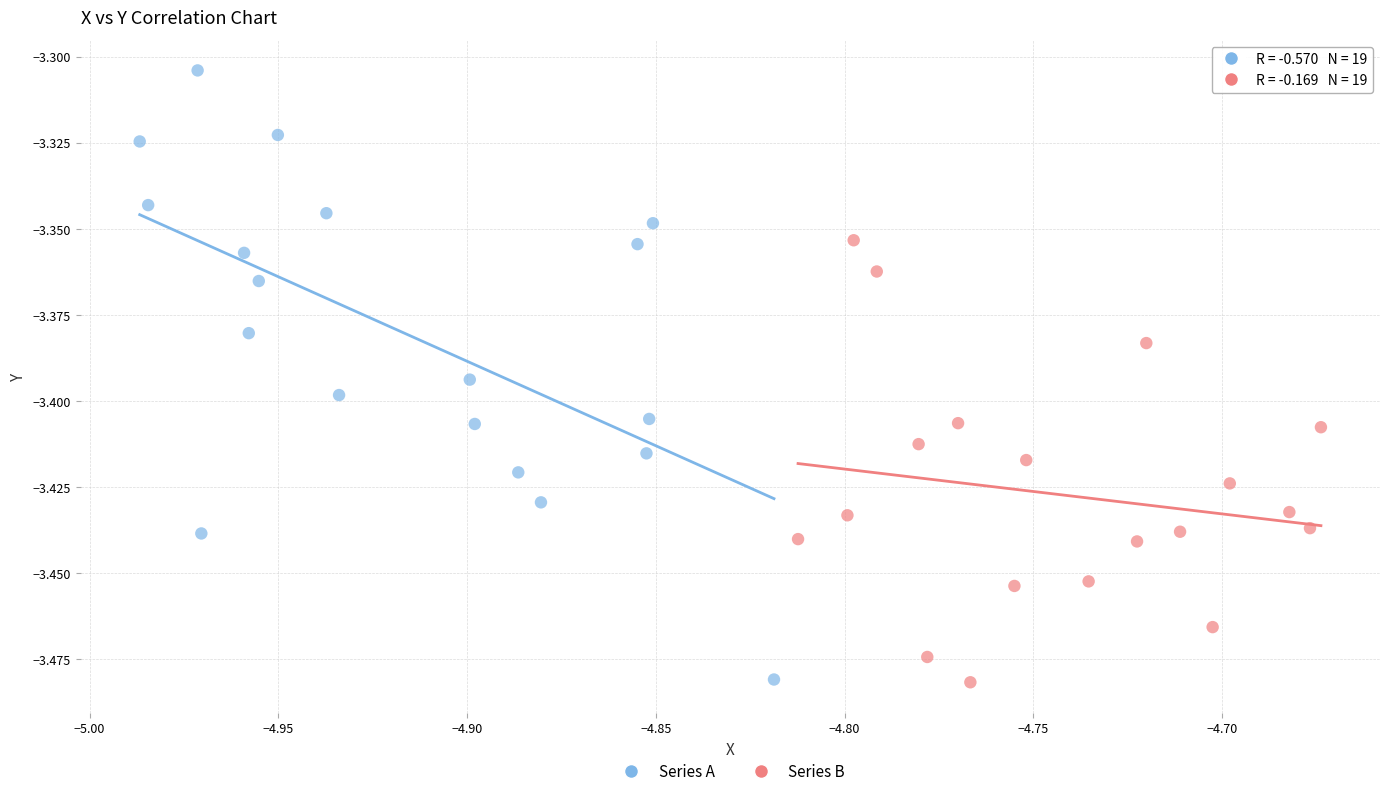

Which series contains the highest Y value?

Series A